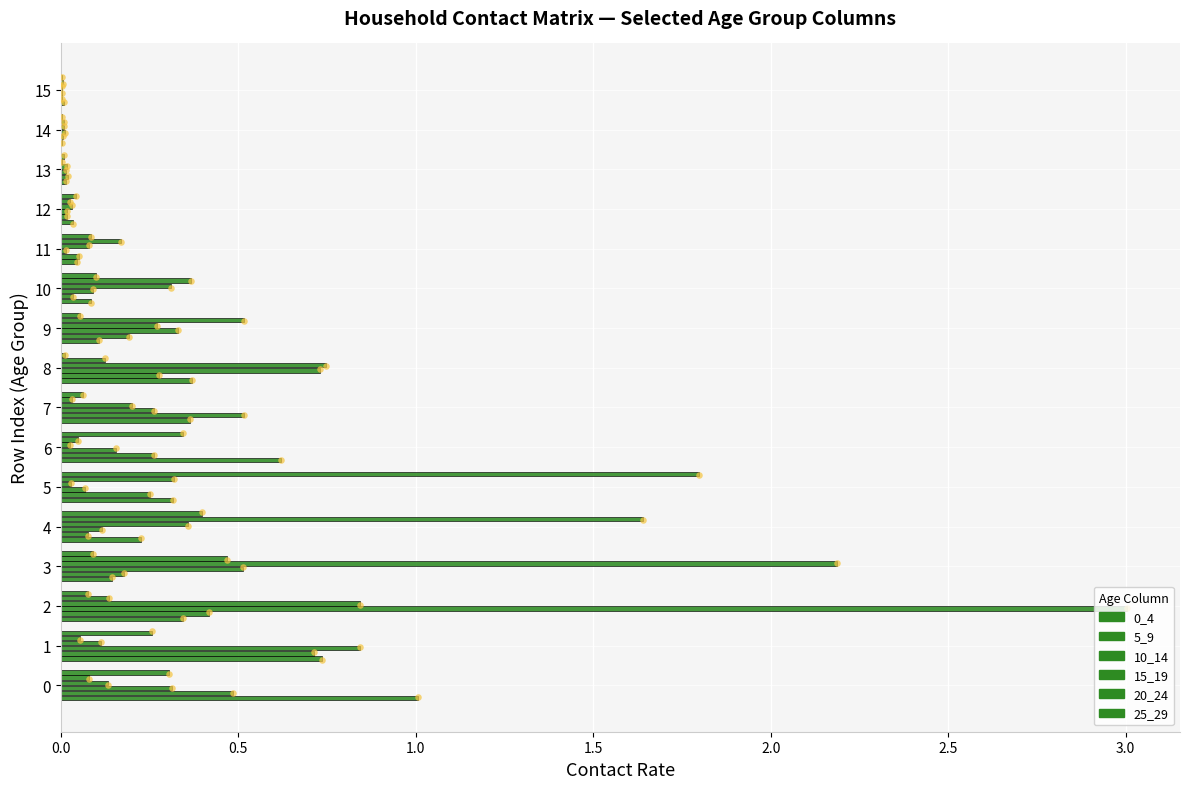

Which series has the largest total across all categories?

10_14